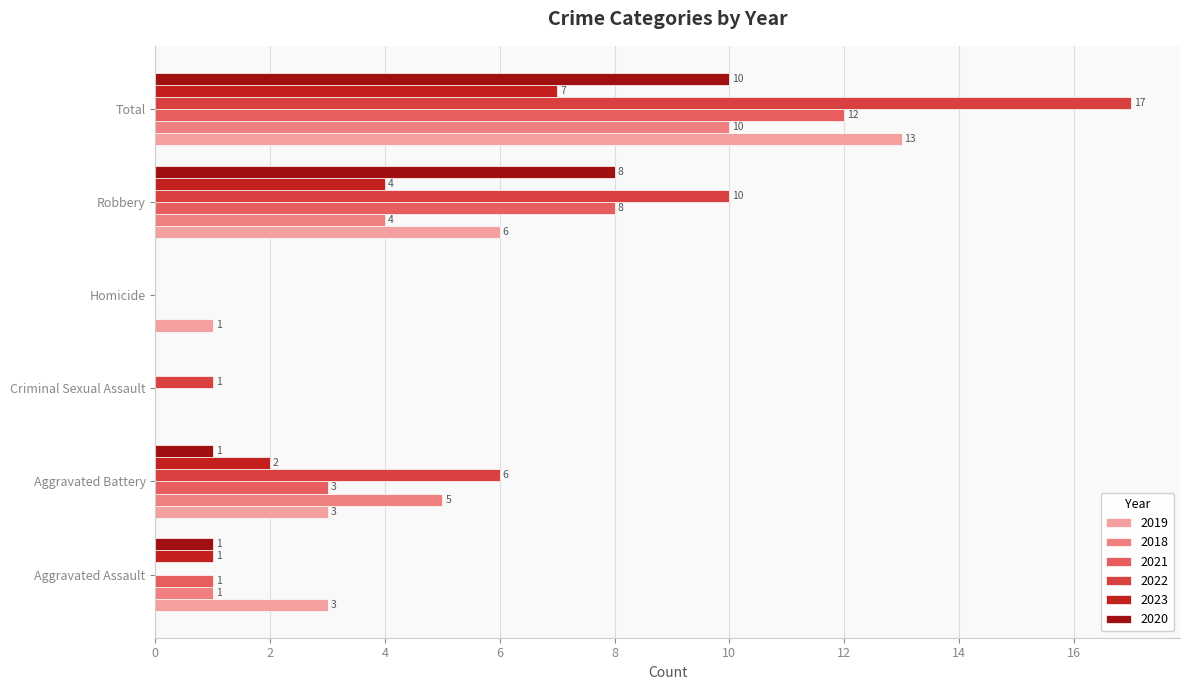

What is the maximum value for 2021?

12